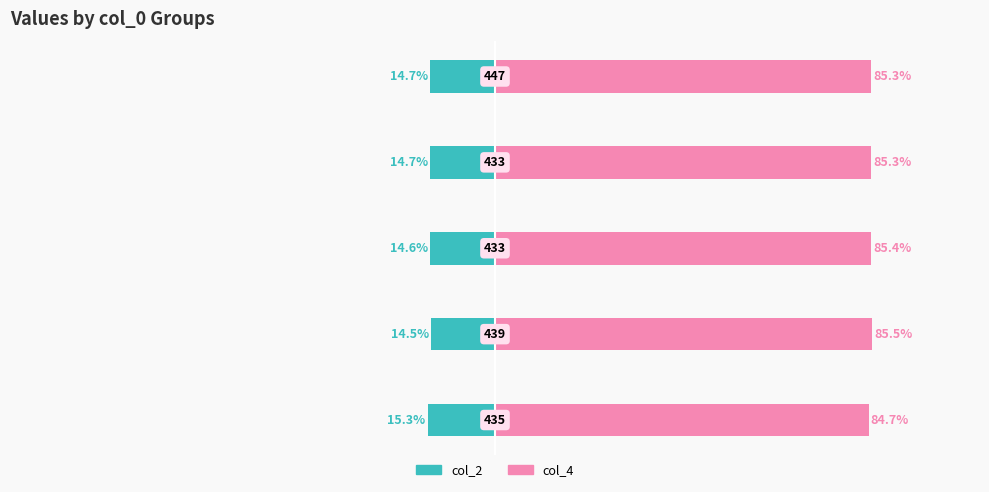

Reading left to right, transcribe all the data shown in this chart.

col_2: −125=-15.3	−100=-14.5	−75=-14.6	−50=-14.7	−25=-14.7
col_4: −125=84.7	−100=85.5	−75=85.4	−50=85.3	−25=85.3